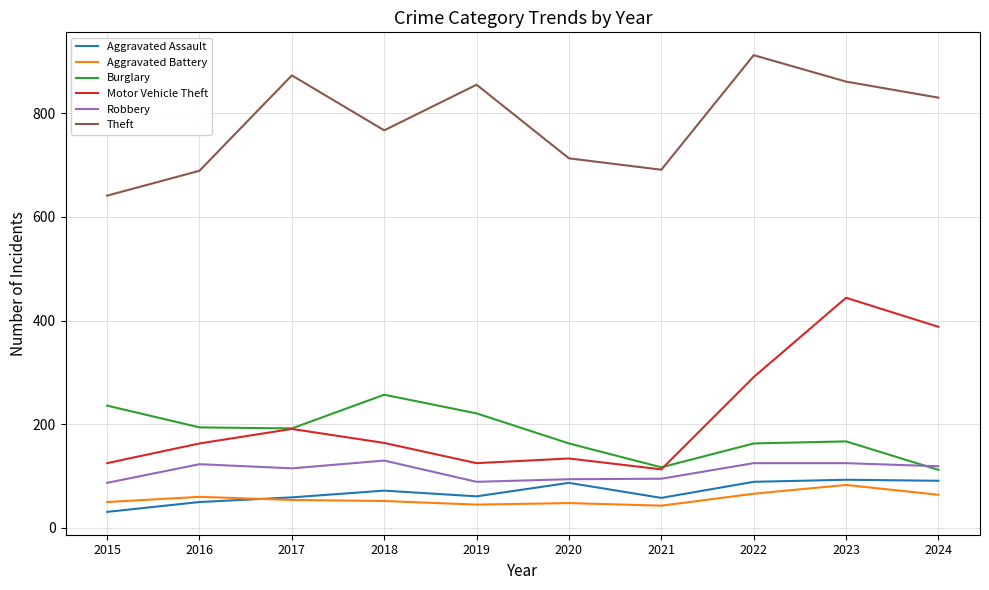

The Burglary series shows 154 at 2024. True or false?

False